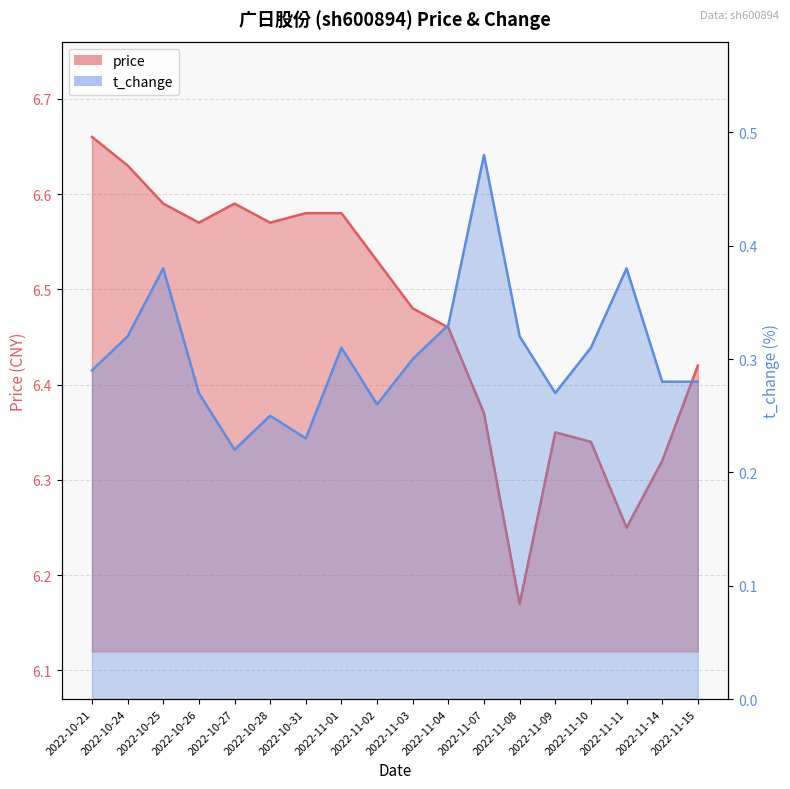

Reading left to right, extract all data points from this chart.

price: 2022-10-21=6.7	2022-10-24=6.6	2022-10-25=6.6	2022-10-26=6.6	2022-10-27=6.6	2022-10-28=6.6	2022-10-31=6.6	2022-11-01=6.6	2022-11-02=6.5	2022-11-03=6.5	2022-11-04=6.5	2022-11-07=6.4	2022-11-08=6.2	2022-11-09=6.3	2022-11-10=6.3	2022-11-11=6.2	2022-11-14=6.3	2022-11-15=6.4
t_change: 2022-10-21=0.3	2022-10-24=0.3	2022-10-25=0.4	2022-10-26=0.3	2022-10-27=0.2	2022-10-28=0.2	2022-10-31=0.2	2022-11-01=0.3	2022-11-02=0.3	2022-11-03=0.3	2022-11-04=0.3	2022-11-07=0.5	2022-11-08=0.3	2022-11-09=0.3	2022-11-10=0.3	2022-11-11=0.4	2022-11-14=0.3	2022-11-15=0.3